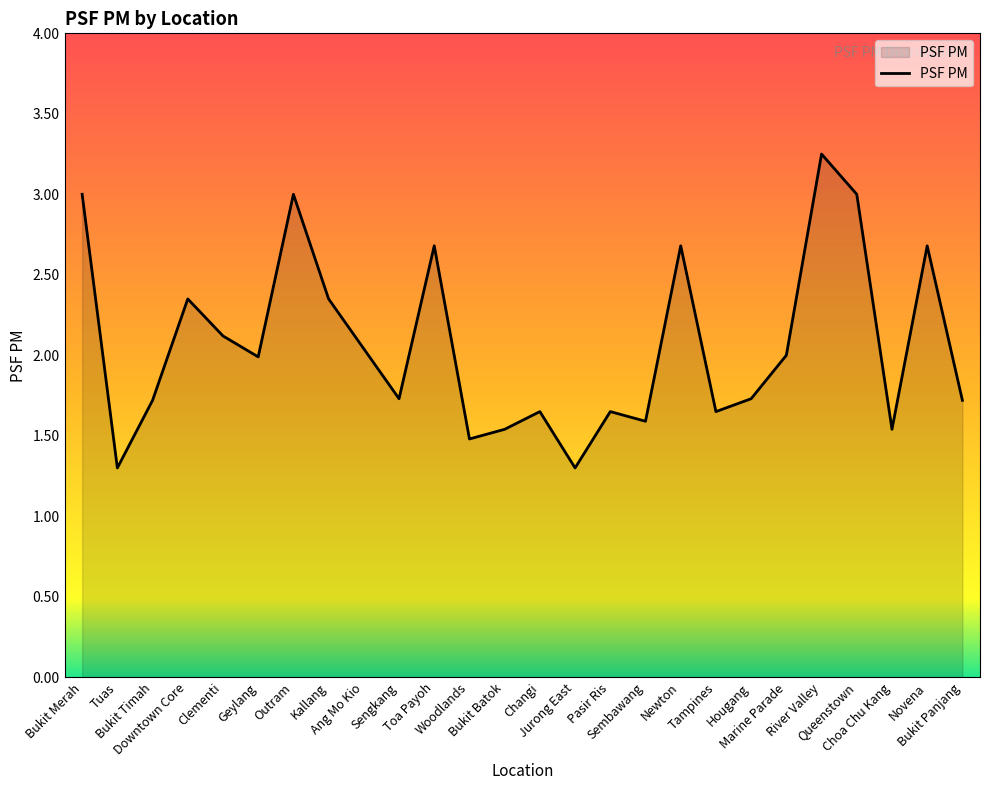

What is the sum of the values at Pasir Ris and Sengkang?

3.4